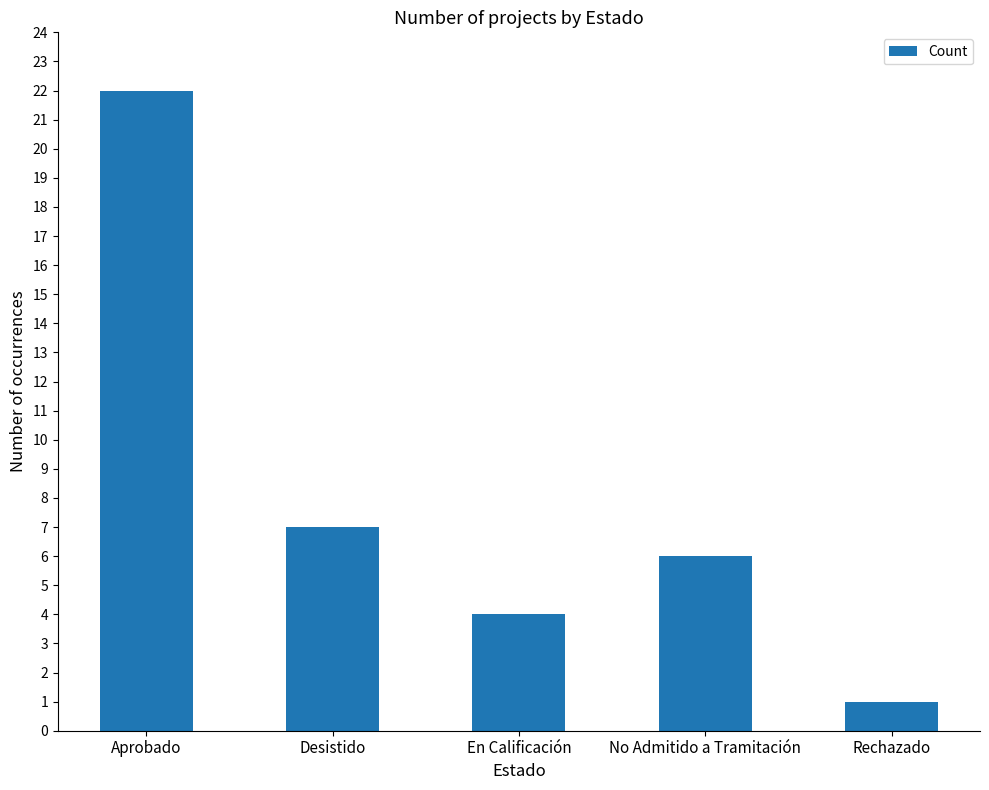

What is the greatest value displayed?

22